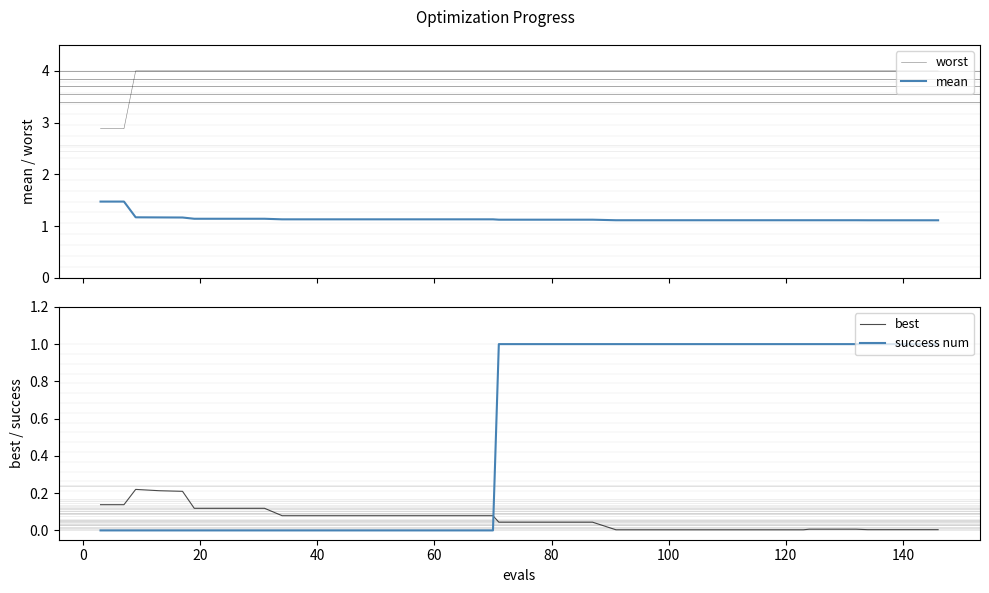

Which series has the largest total across all categories?

worst